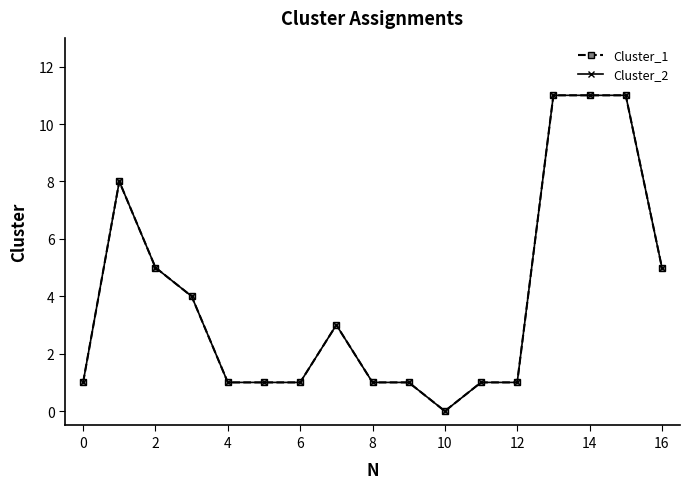

Is this an area chart (filled region under the line)?

No